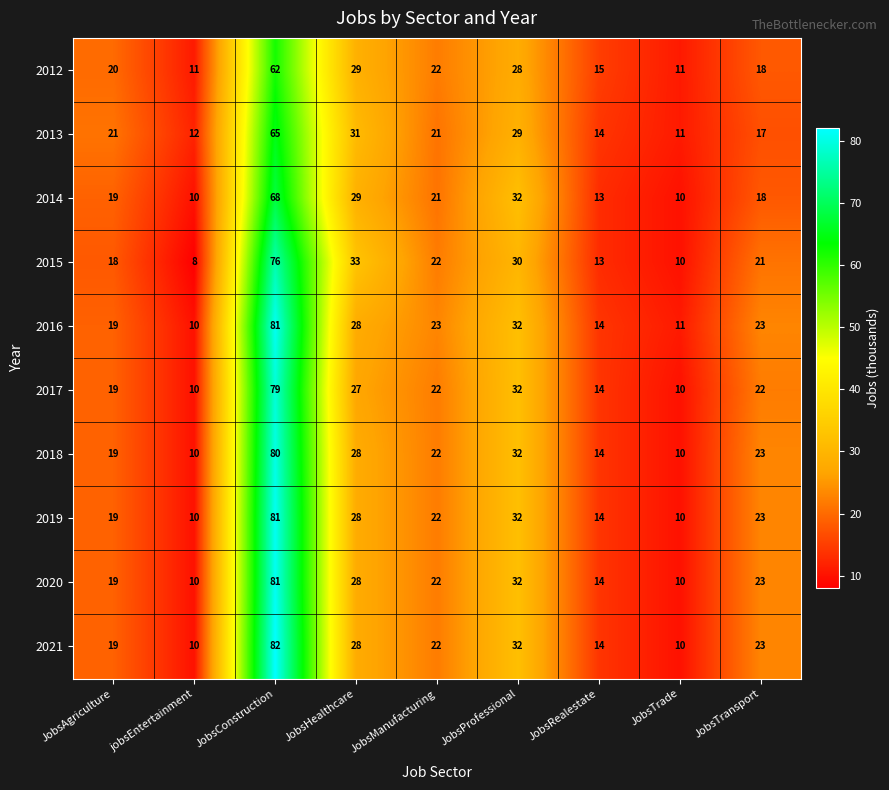

How many categories are shown in the chart?

9